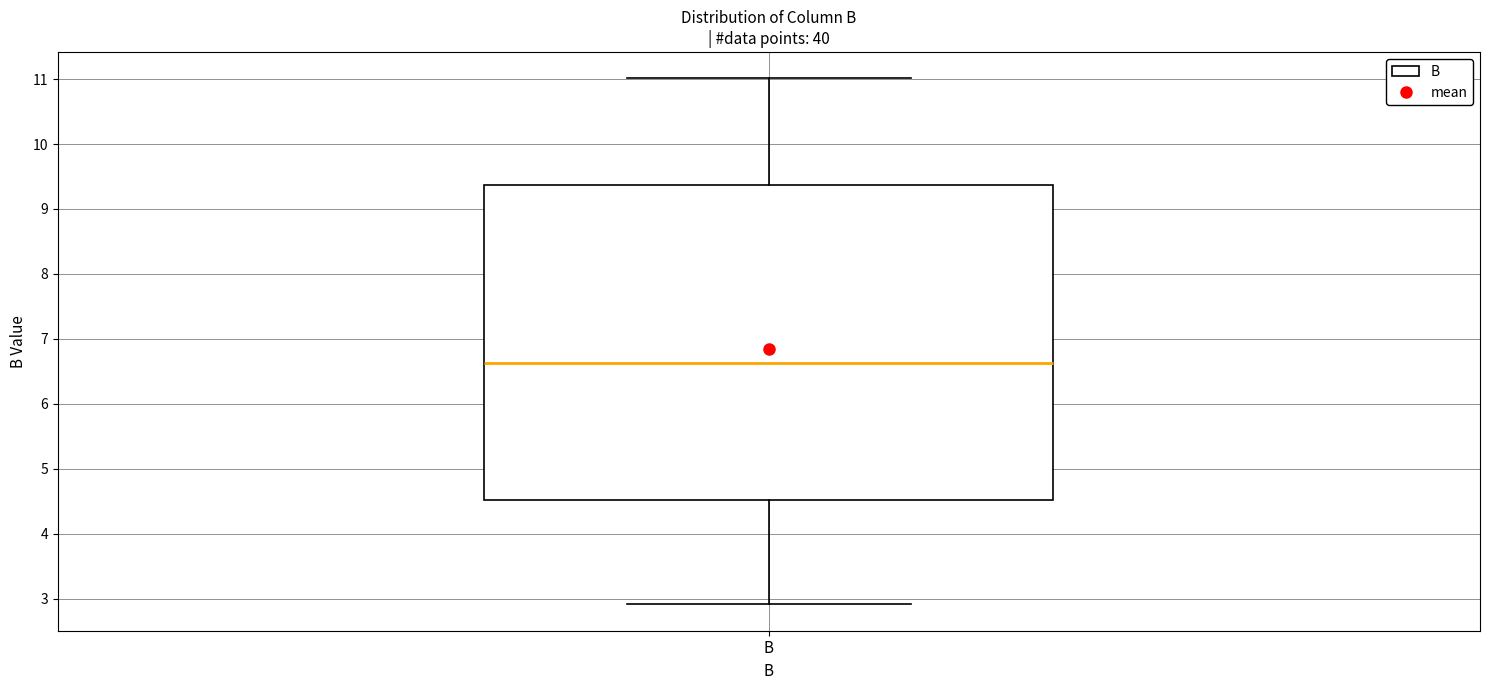

Read this box plot against the y-axis: the position of the median line, the range covered by the box, and the ends of both whiskers. The values are not printed on the chart, so give them approximately, as read against the axis.

median 6.6, box 4.5 to 9.4, whiskers 2.9 to 11.0